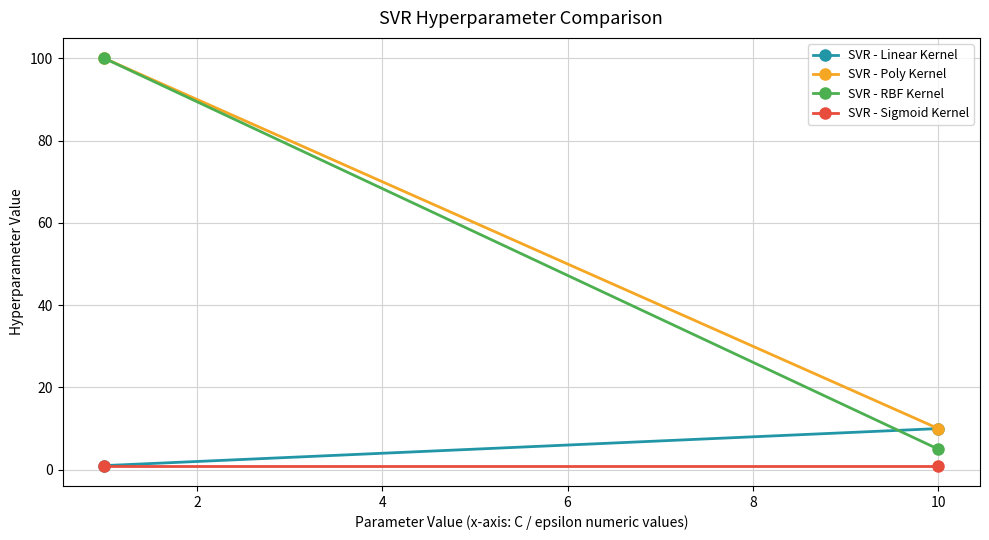

List the labels in order of SVR - Linear Kernel value, smallest first.

0, 2